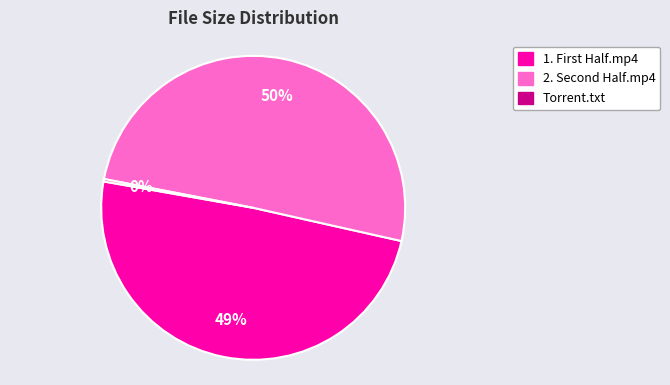

To the nearest percent, what is the average slice percentage?

33%